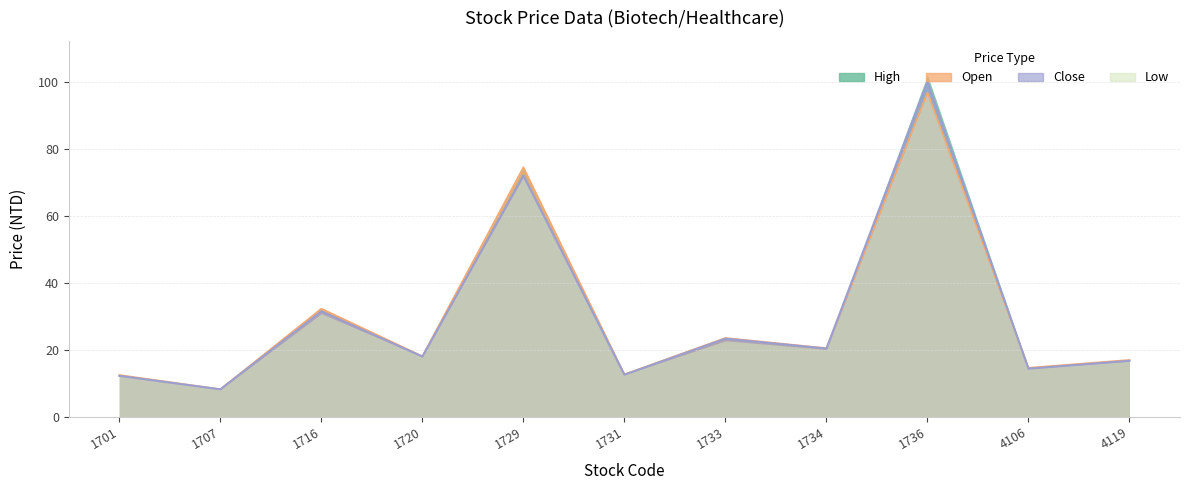

Which series ends up on top after the final intersection of Open and High?

Open